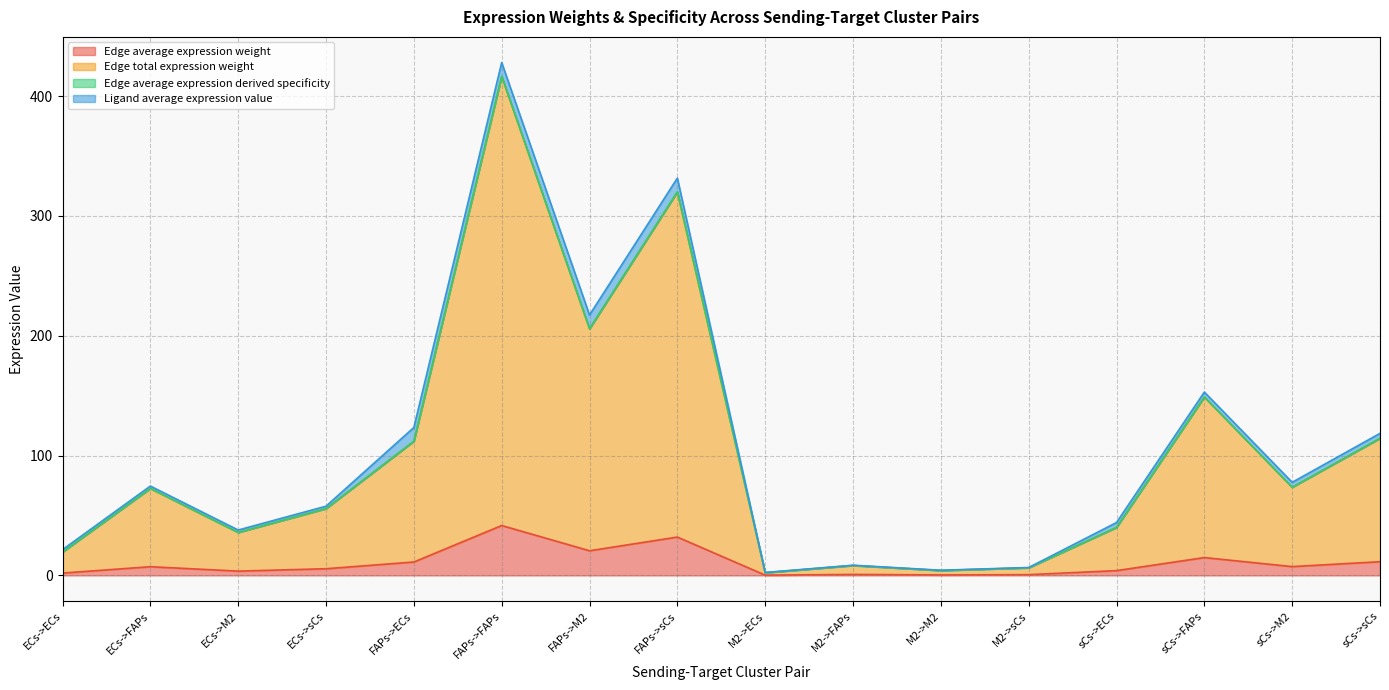

Which series changed the most between FAPs->ECs and sCs->sCs?

Edge average expression derived specificity